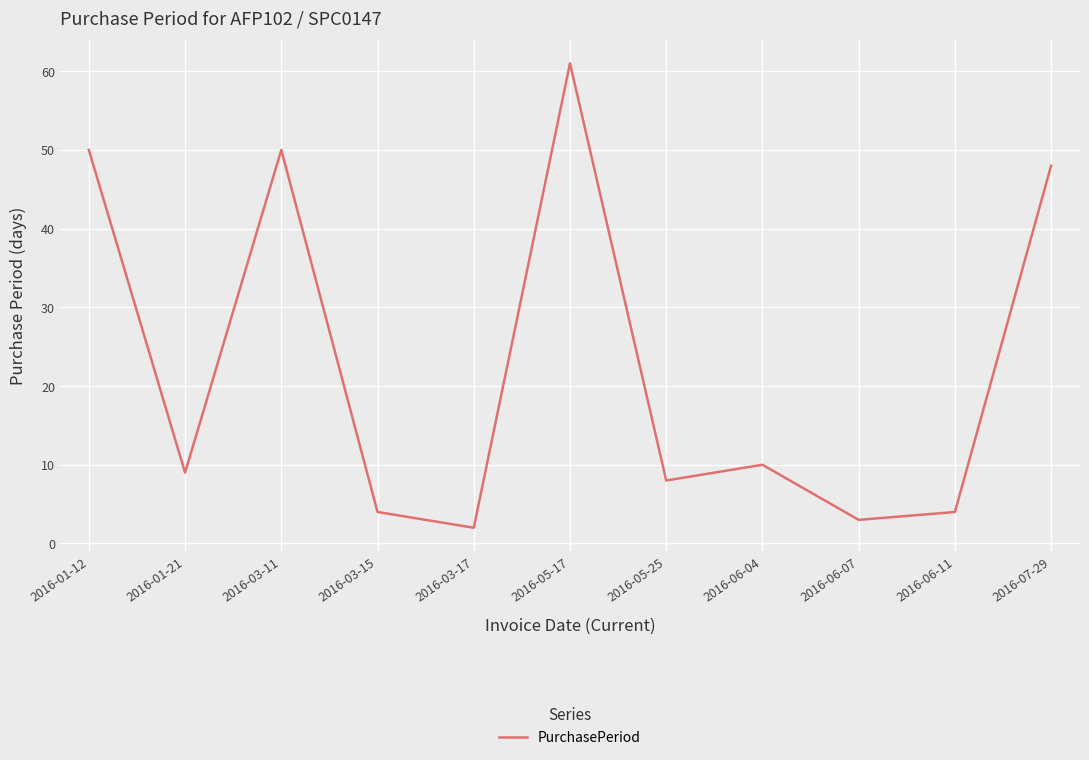

Reading right to left, transcribe all the data shown in this chart.

48	4	3	10	8	61	2	4	50	9	50